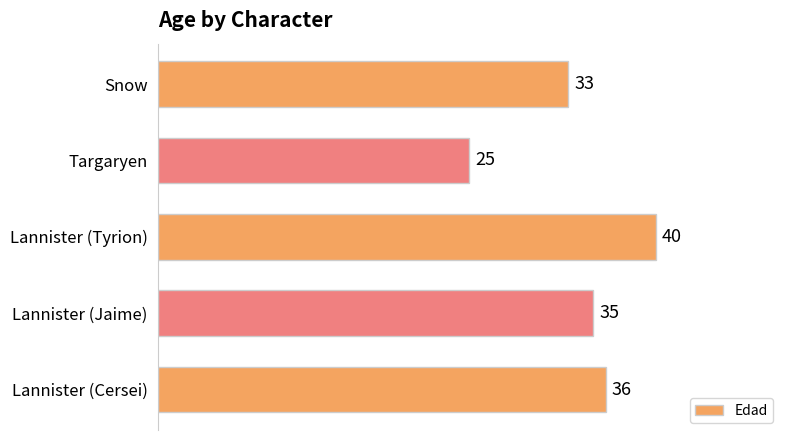

Reading top to bottom, transcribe all the data shown in this chart.

33	25	40	35	36